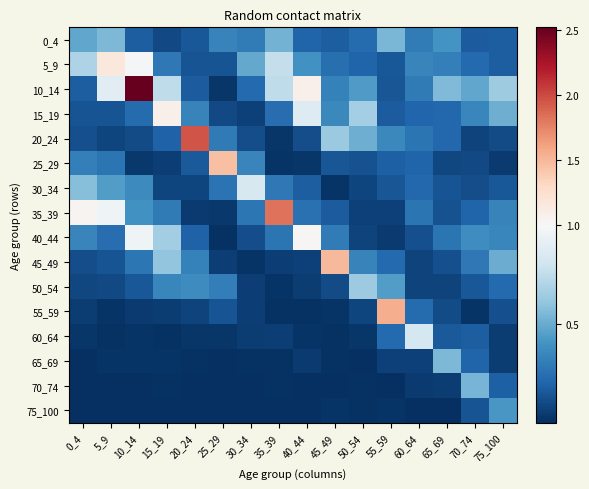

What is the greatest value displayed?

2.5